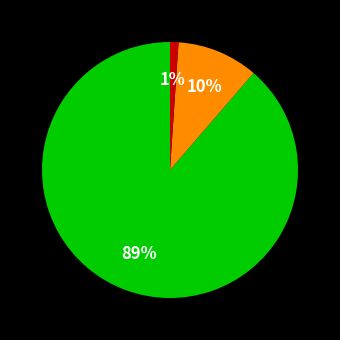

Is there any slice that represents more than half of the pie?

Yes